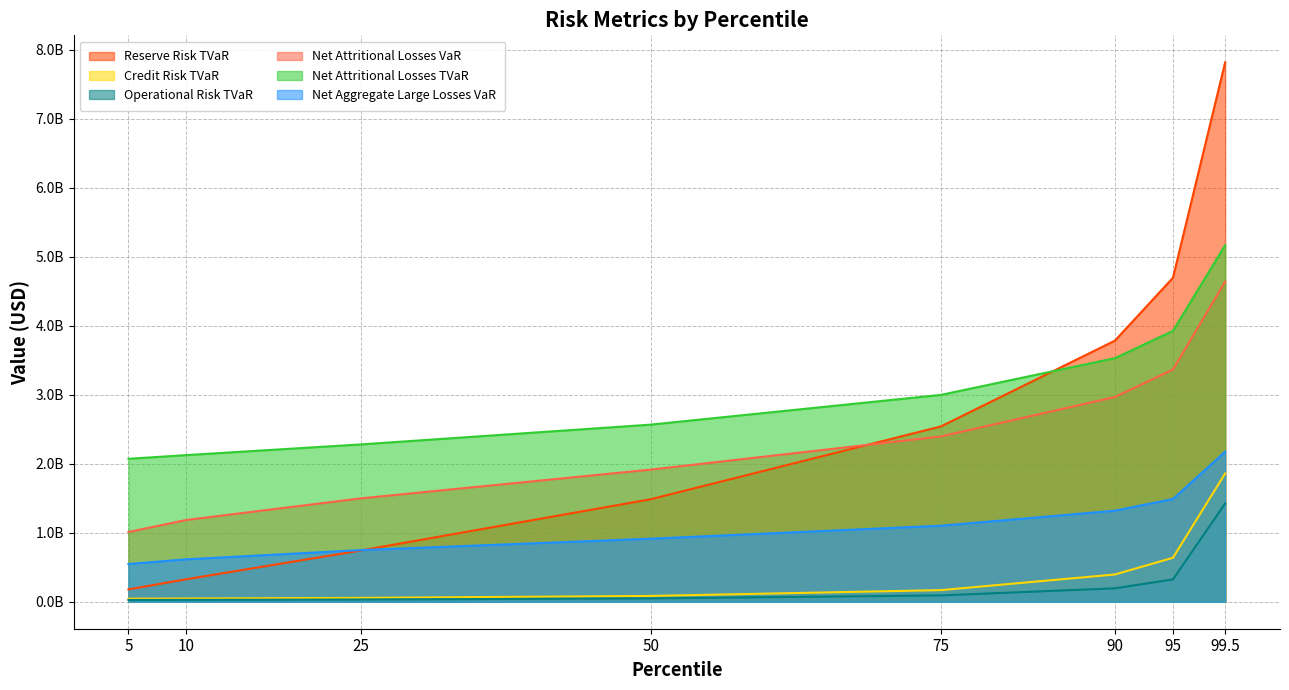

True or false: Operational Risk TVaR has more than 1 interior local peaks.

False